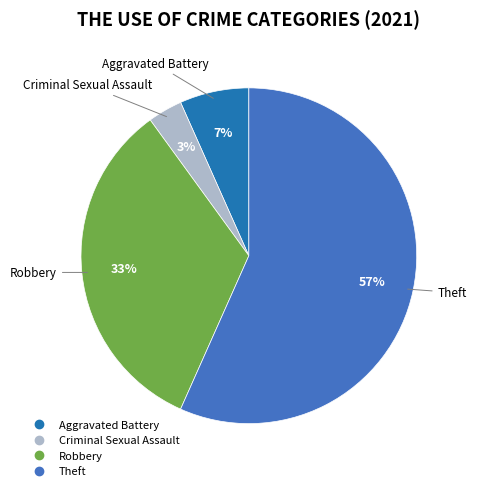

How many slices are in this pie chart?

4